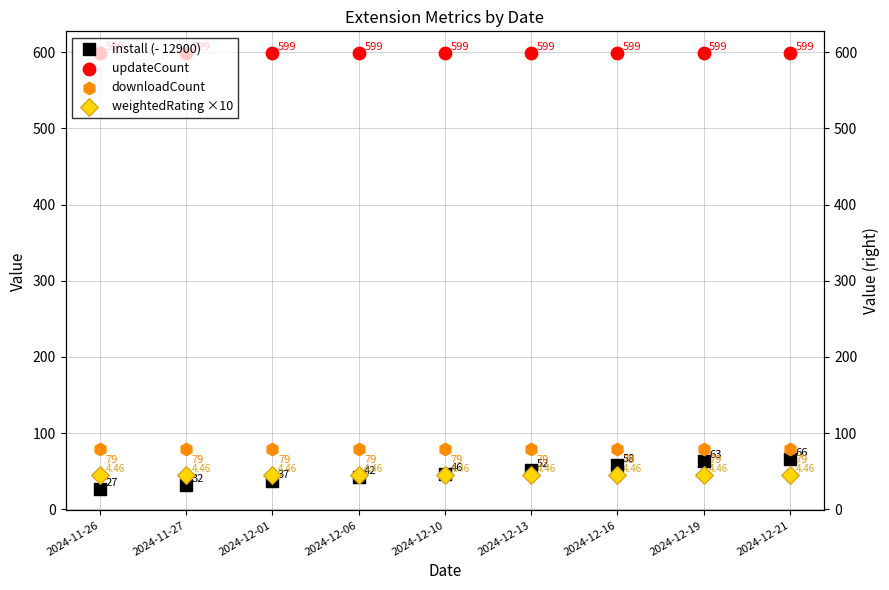

Which series has the largest total across all categories?

updateCount